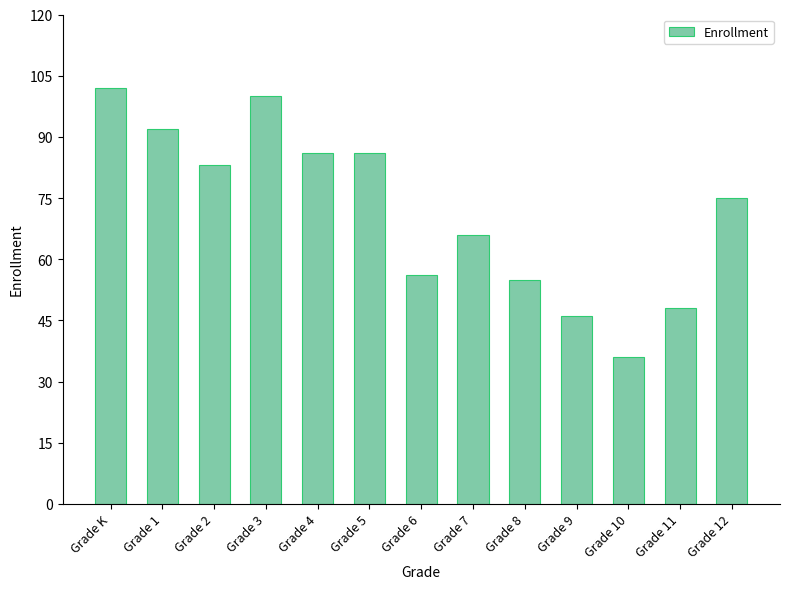

What is the label of the 3rd bar from the right?

Grade 10